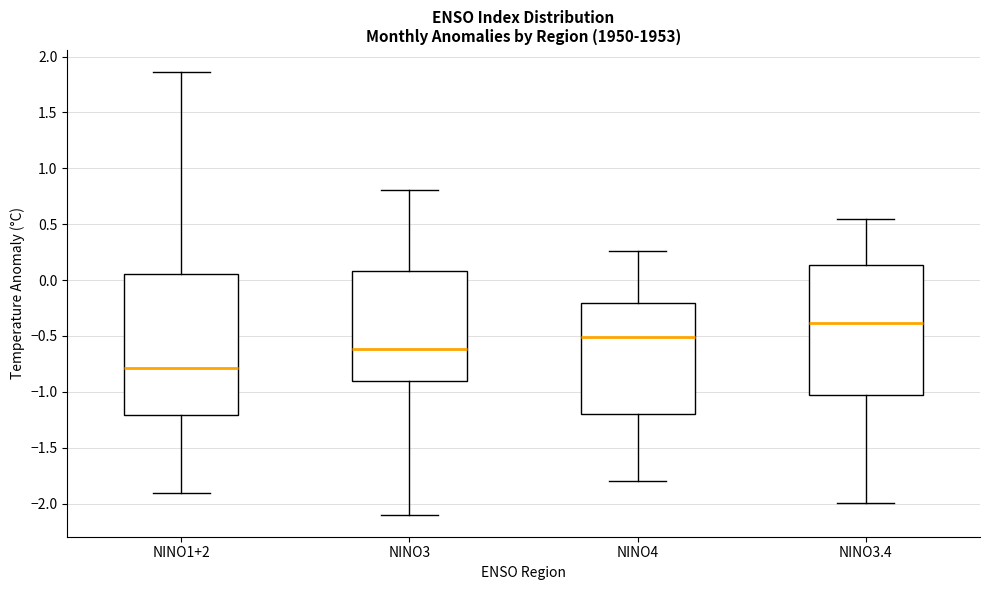

Where does the lower whisker of the box for NINO1+2 end on the y-axis? The values are not printed on the chart, so give them approximately, as read against the axis.

-1.90